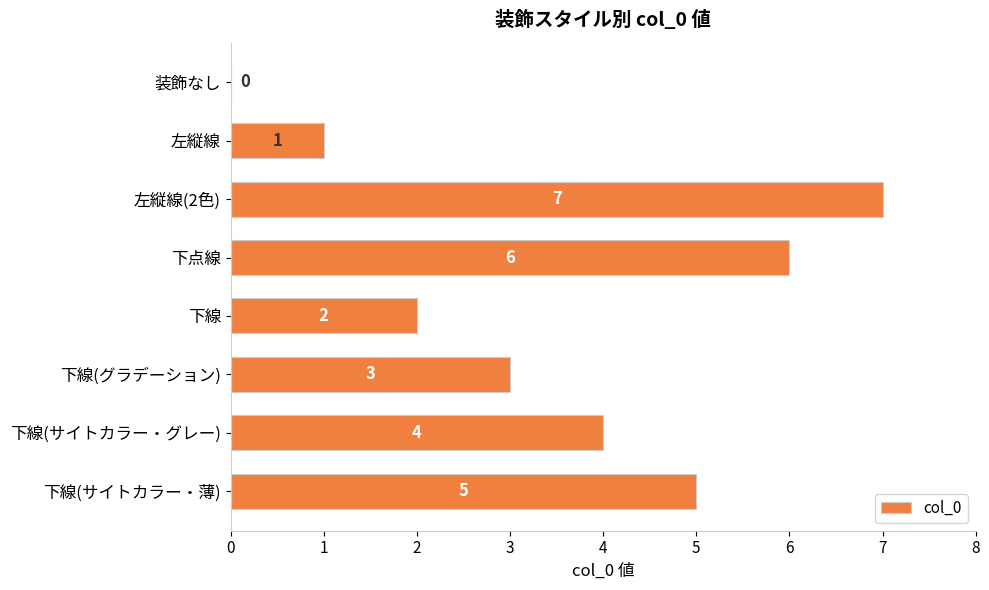

Reading top to bottom, transcribe all the data shown in this chart.

装飾なし=0	左縦線=1	左縦線(2色)=7	下点線=6	下線=2	下線(グラデーション)=3	下線(サイトカラー・グレー)=4	下線(サイトカラー・薄)=5